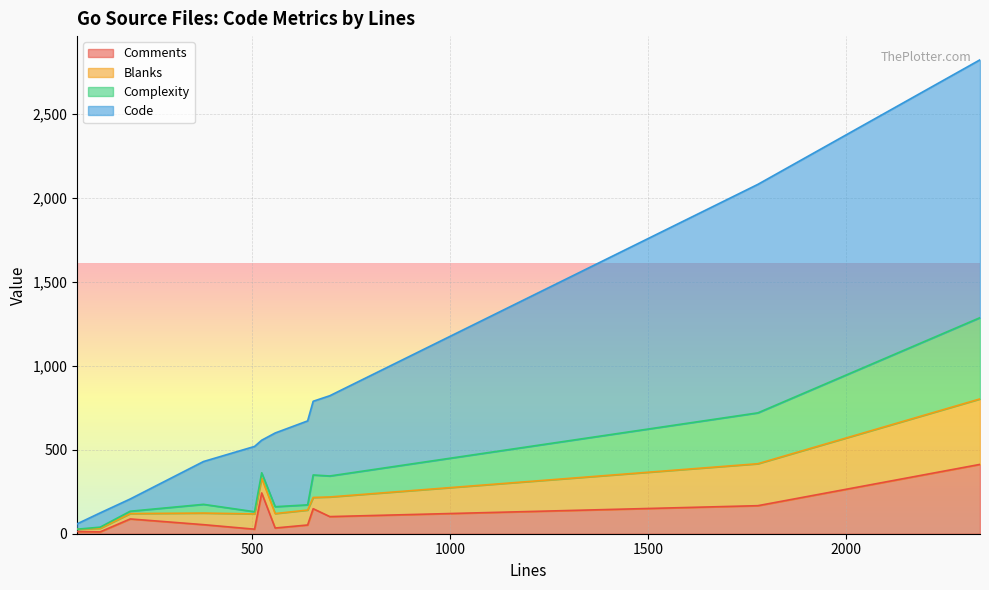

Is the value of Complexity at pool.go greater than the value of Code at state.go?

No